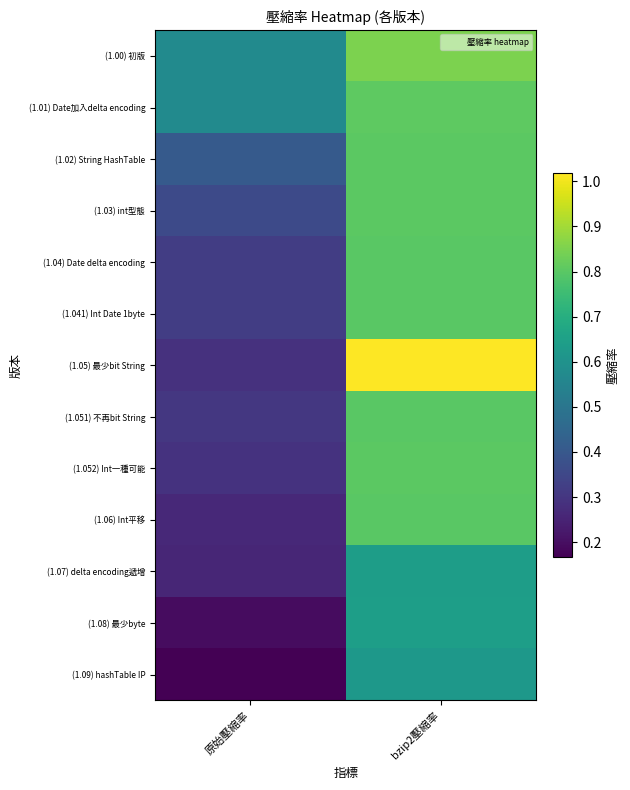

At which category is the sum across all series the highest?

bzip2壓縮率